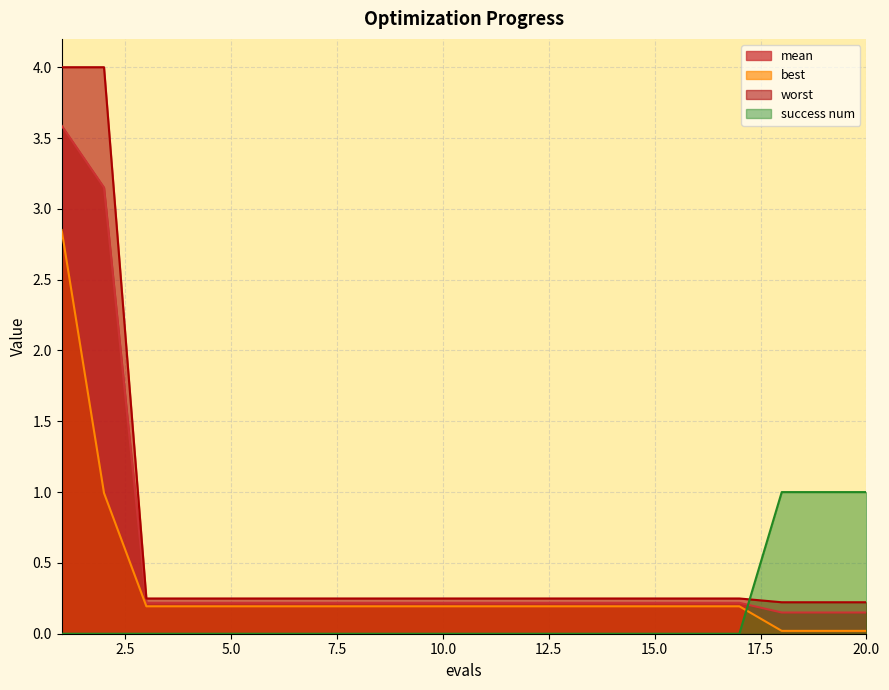

What is the total value across all series at 10.0?

0.7